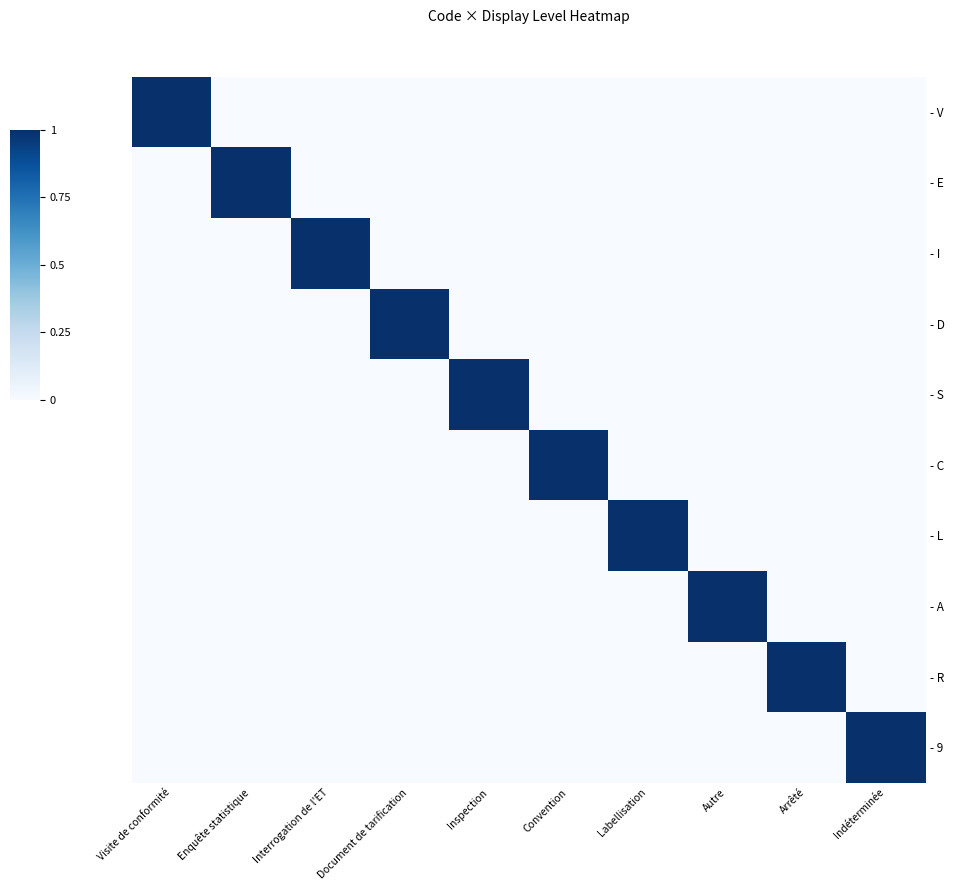

Reading left to right, what are all the values shown in this chart?

- V: Visite de conformité=1	Enquête statistique=0	Interrogation de l'ET=0	Document de tarification=0	Inspection=0	Convention=0	Labellisation=0	Autre=0	Arrêté=0	Indéterminée=0
- E: Visite de conformité=0	Enquête statistique=1	Interrogation de l'ET=0	Document de tarification=0	Inspection=0	Convention=0	Labellisation=0	Autre=0	Arrêté=0	Indéterminée=0
- I: Visite de conformité=0	Enquête statistique=0	Interrogation de l'ET=1	Document de tarification=0	Inspection=0	Convention=0	Labellisation=0	Autre=0	Arrêté=0	Indéterminée=0
- D: Visite de conformité=0	Enquête statistique=0	Interrogation de l'ET=0	Document de tarification=1	Inspection=0	Convention=0	Labellisation=0	Autre=0	Arrêté=0	Indéterminée=0
- S: Visite de conformité=0	Enquête statistique=0	Interrogation de l'ET=0	Document de tarification=0	Inspection=1	Convention=0	Labellisation=0	Autre=0	Arrêté=0	Indéterminée=0
- C: Visite de conformité=0	Enquête statistique=0	Interrogation de l'ET=0	Document de tarification=0	Inspection=0	Convention=1	Labellisation=0	Autre=0	Arrêté=0	Indéterminée=0
- L: Visite de conformité=0	Enquête statistique=0	Interrogation de l'ET=0	Document de tarification=0	Inspection=0	Convention=0	Labellisation=1	Autre=0	Arrêté=0	Indéterminée=0
- A: Visite de conformité=0	Enquête statistique=0	Interrogation de l'ET=0	Document de tarification=0	Inspection=0	Convention=0	Labellisation=0	Autre=1	Arrêté=0	Indéterminée=0
- R: Visite de conformité=0	Enquête statistique=0	Interrogation de l'ET=0	Document de tarification=0	Inspection=0	Convention=0	Labellisation=0	Autre=0	Arrêté=1	Indéterminée=0
- 9: Visite de conformité=0	Enquête statistique=0	Interrogation de l'ET=0	Document de tarification=0	Inspection=0	Convention=0	Labellisation=0	Autre=0	Arrêté=0	Indéterminée=1